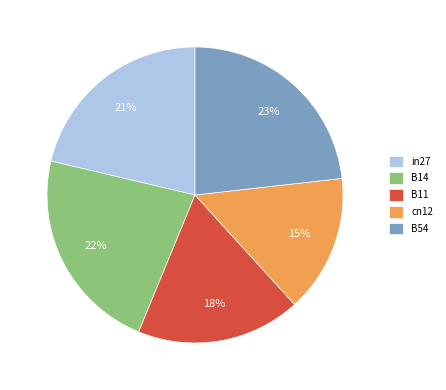

Which slice is the largest?

B54